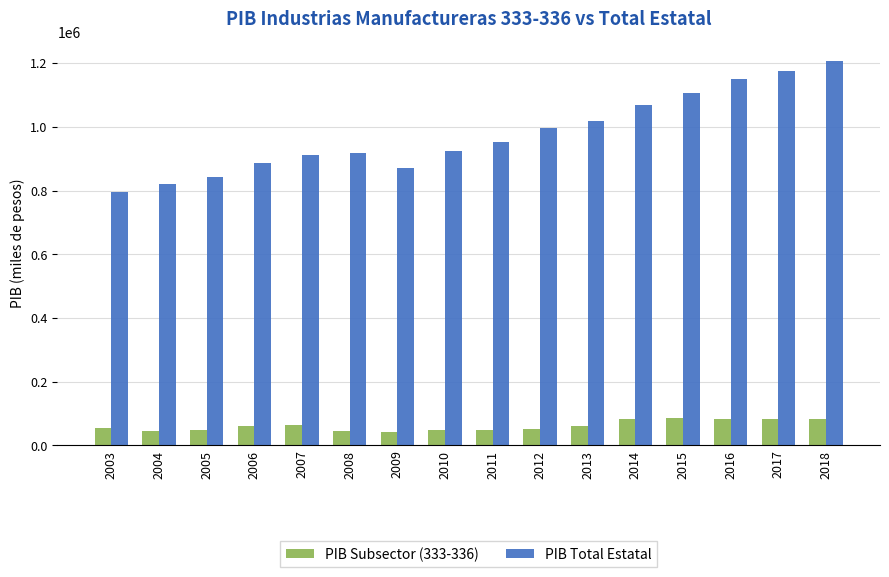

Is it true that PIB Total Estatal equals 913139.8 at 2007?

True